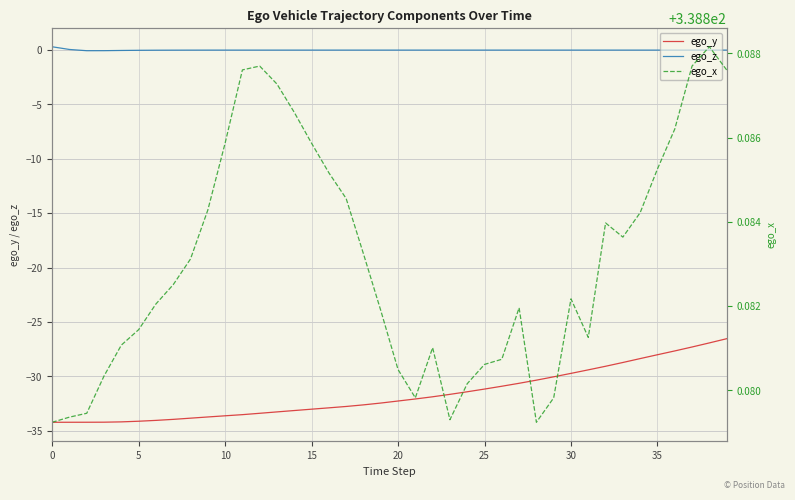

Is it true that ego_x equals 338.9 at 29?

True